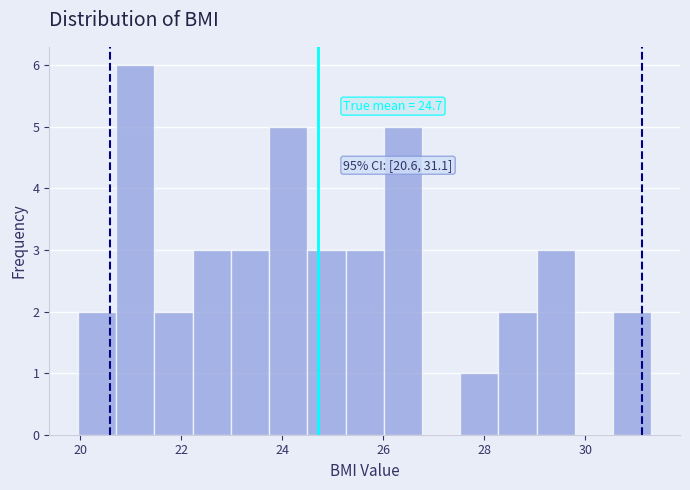

Around what value on the x-axis is the tallest bar? Give the approximate position of its centre, as read against the axis.

21.0